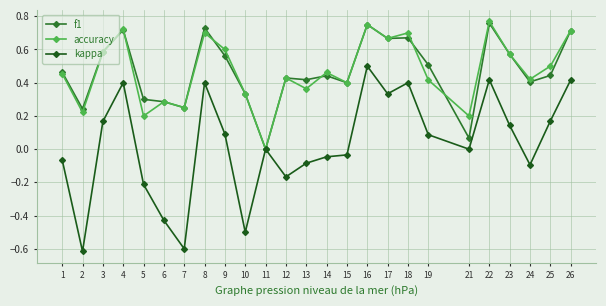

Where is the first local minimum for accuracy?

2